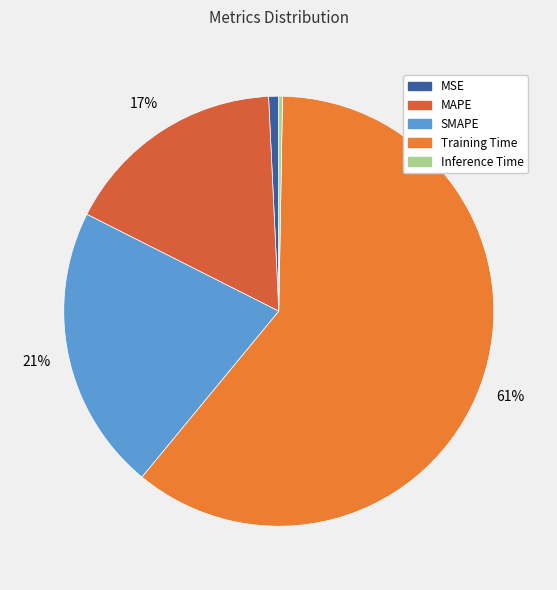

To the nearest percent, what is the combined percentage of Training Time and MAPE?

77%